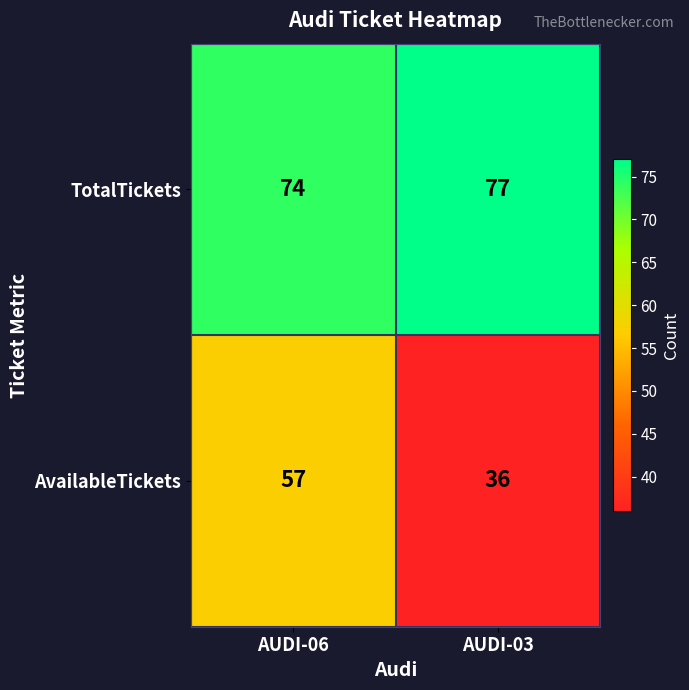

Count the number of data series in this chart.

2